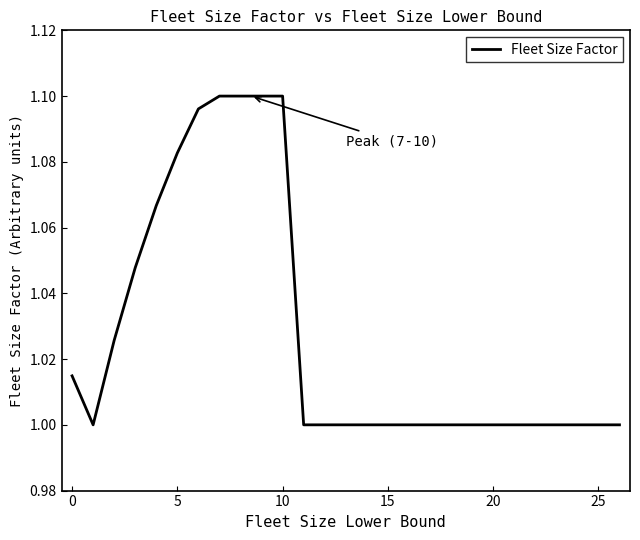

Does the chart have visible grid lines?

No